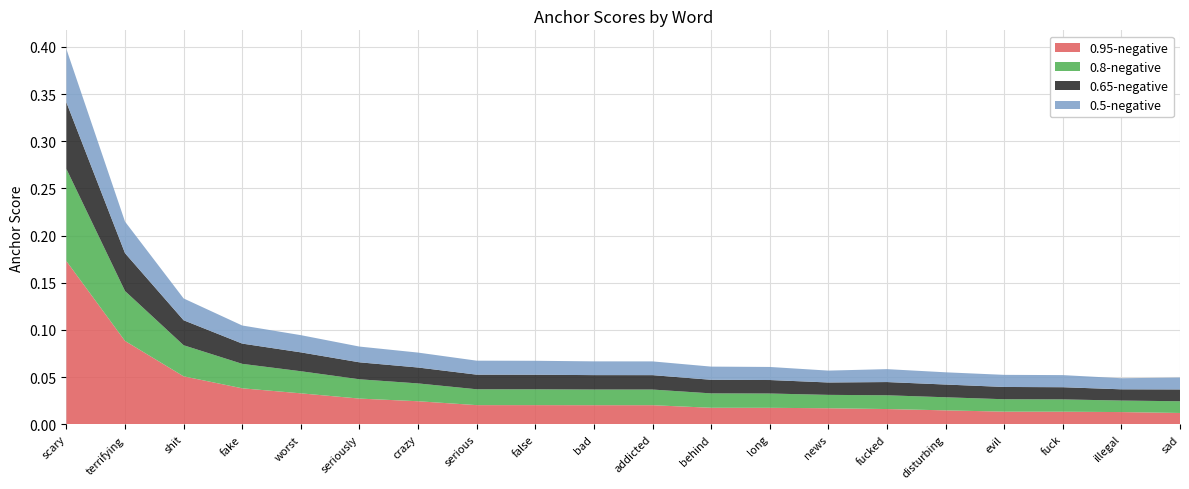

Reading left to right, list all the values displayed in this chart.

0.95-negative: scary=0.2	terrifying=0.1	shit=0.1	fake=0.0	worst=0.0	seriously=0.0	crazy=0.0	serious=0.0	false=0.0	bad=0.0	addicted=0.0	behind=0.0	long=0.0	news=0.0	fucked=0.0	disturbing=0.0	evil=0.0	fuck=0.0	illegal=0.0	sad=0.0
0.8-negative: scary=0.1	terrifying=0.1	shit=0.0	fake=0.0	worst=0.0	seriously=0.0	crazy=0.0	serious=0.0	false=0.0	bad=0.0	addicted=0.0	behind=0.0	long=0.0	news=0.0	fucked=0.0	disturbing=0.0	evil=0.0	fuck=0.0	illegal=0.0	sad=0.0
0.65-negative: scary=0.1	terrifying=0.0	shit=0.0	fake=0.0	worst=0.0	seriously=0.0	crazy=0.0	serious=0.0	false=0.0	bad=0.0	addicted=0.0	behind=0.0	long=0.0	news=0.0	fucked=0.0	disturbing=0.0	evil=0.0	fuck=0.0	illegal=0.0	sad=0.0
0.5-negative: scary=0.1	terrifying=0.0	shit=0.0	fake=0.0	worst=0.0	seriously=0.0	crazy=0.0	serious=0.0	false=0.0	bad=0.0	addicted=0.0	behind=0.0	long=0.0	news=0.0	fucked=0.0	disturbing=0.0	evil=0.0	fuck=0.0	illegal=0.0	sad=0.0